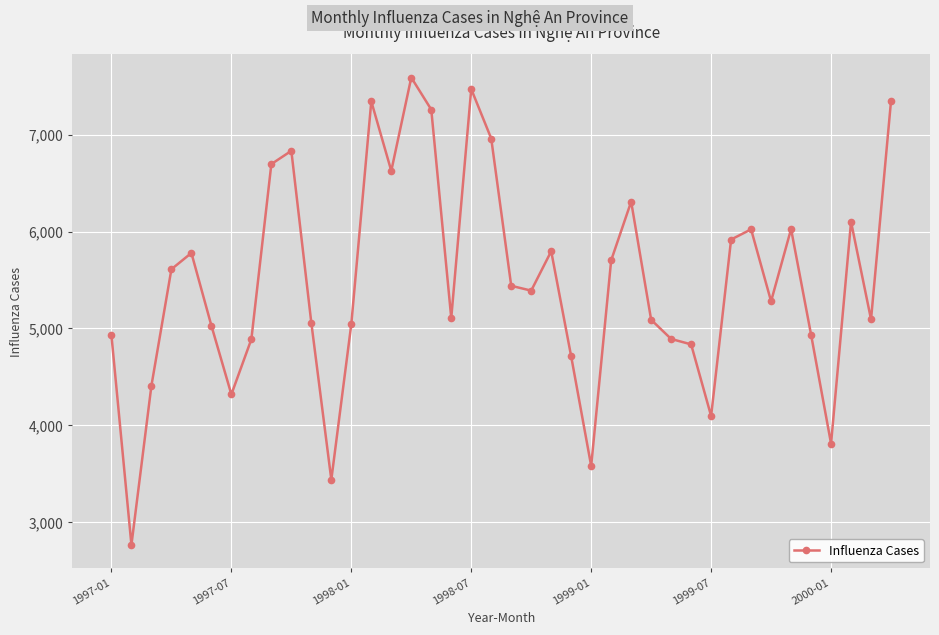

What is the value of the 19th point from the left?

7472